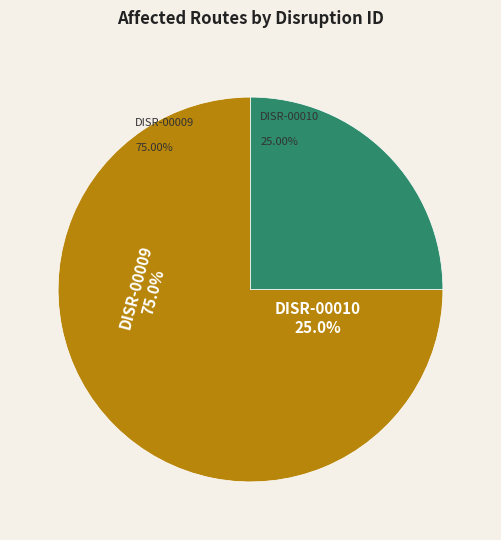

Which category accounts for the majority?

DISR-00009